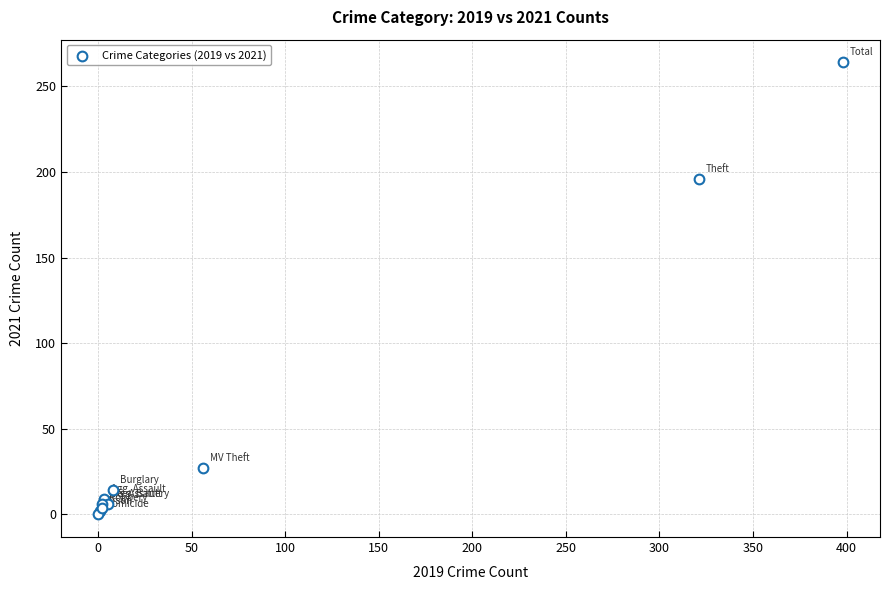

What Y value in the scatter plot is closest to 132?

196